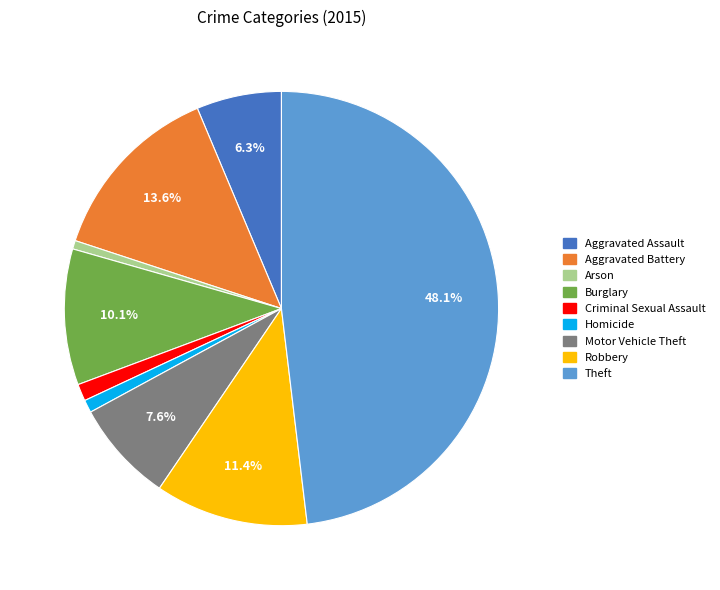

To the nearest percent, what is the difference between the Aggravated Assault and Arson slice percentages?

6%